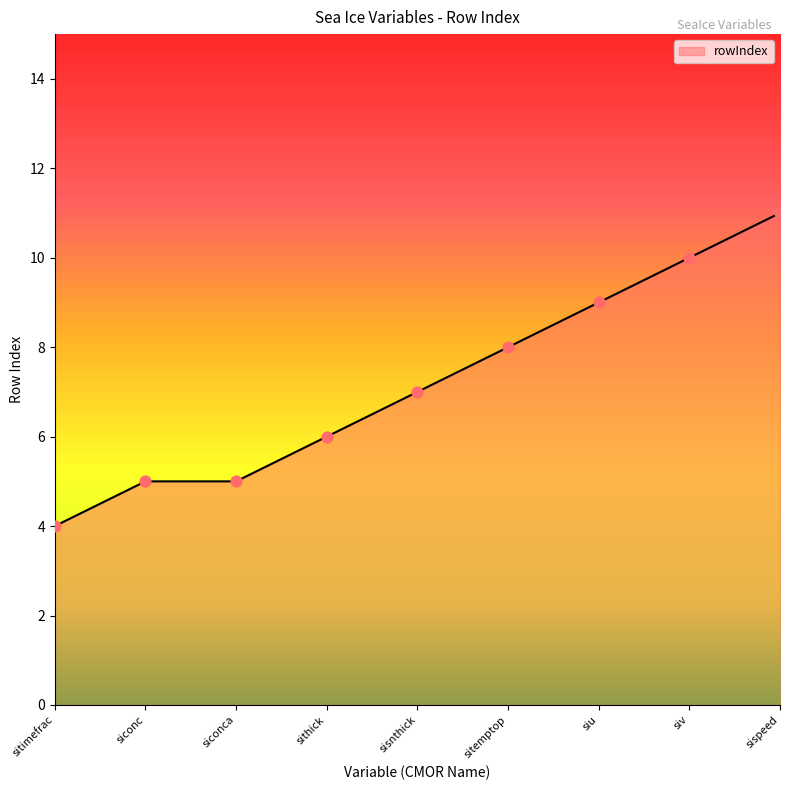

What is the change in value from siconca to siu?

+4